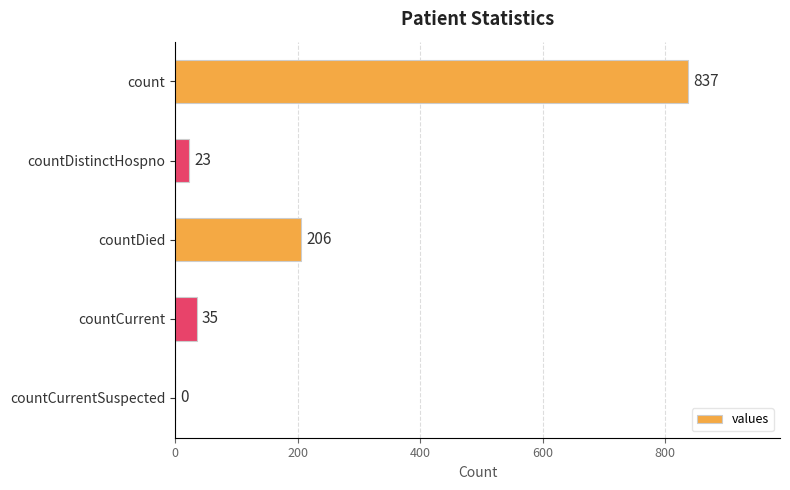

How many values are above zero?

4